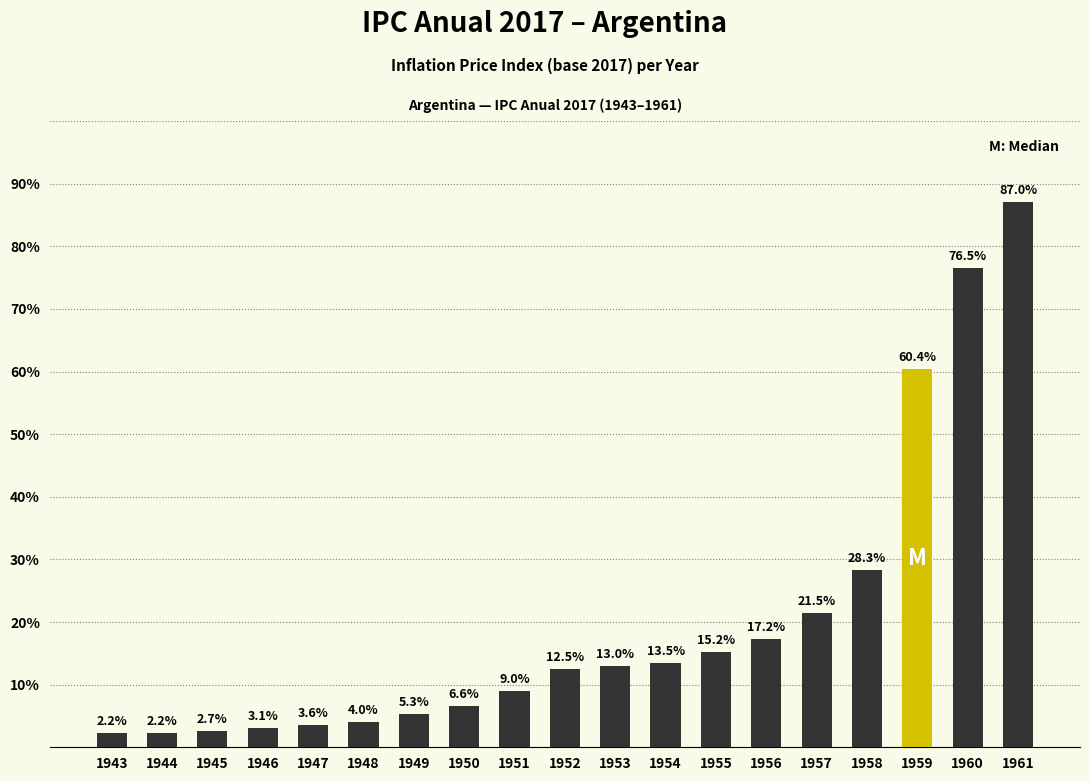

Reading left to right, what are all the values shown in this chart?

2.2	2.2	2.7	3.1	3.6	4.0	5.3	6.6	9.0	12.5	13.0	13.5	15.2	17.2	21.5	28.3	60.4	76.5	87.0